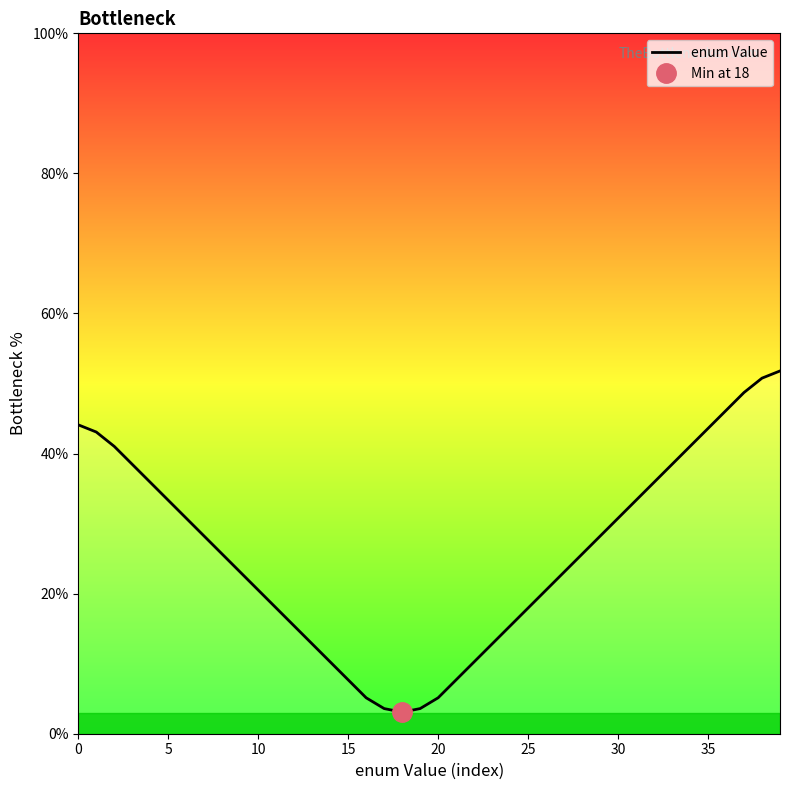

How many lines are shown in the chart?

1